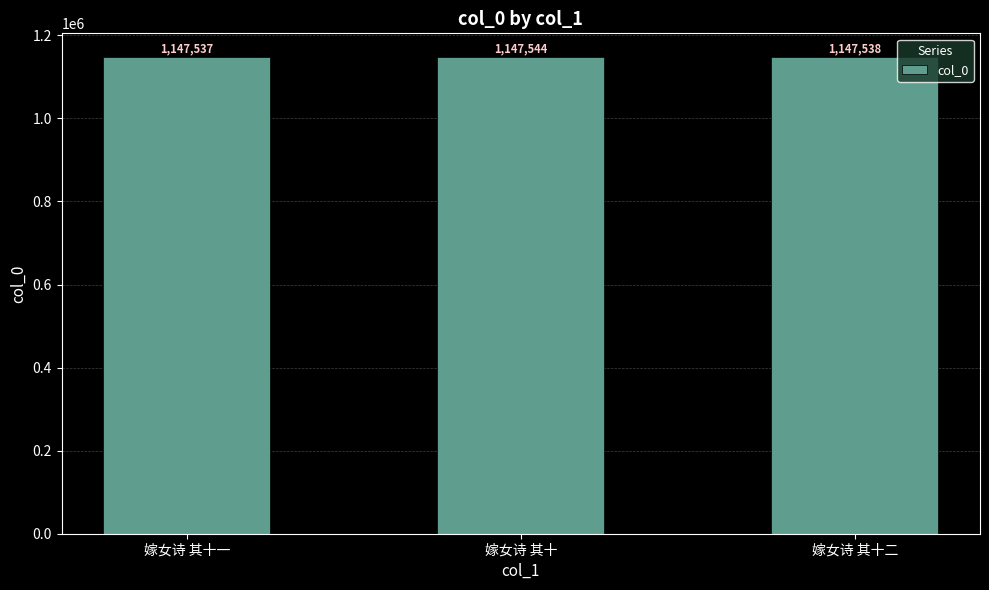

Where does the data first go above 1147538?

嫁女诗 其十